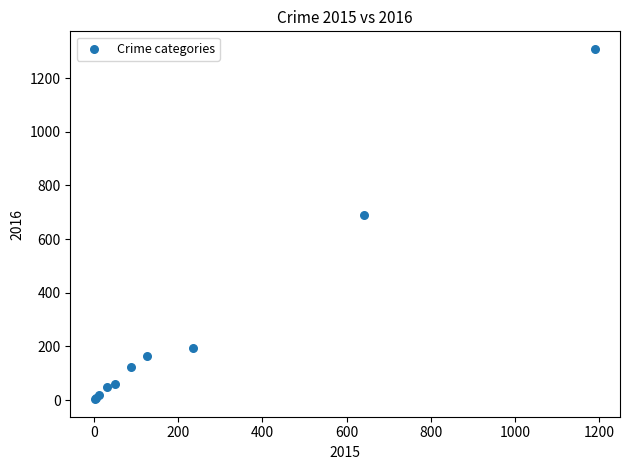

What Y value in the scatter plot is closest to 656?

689